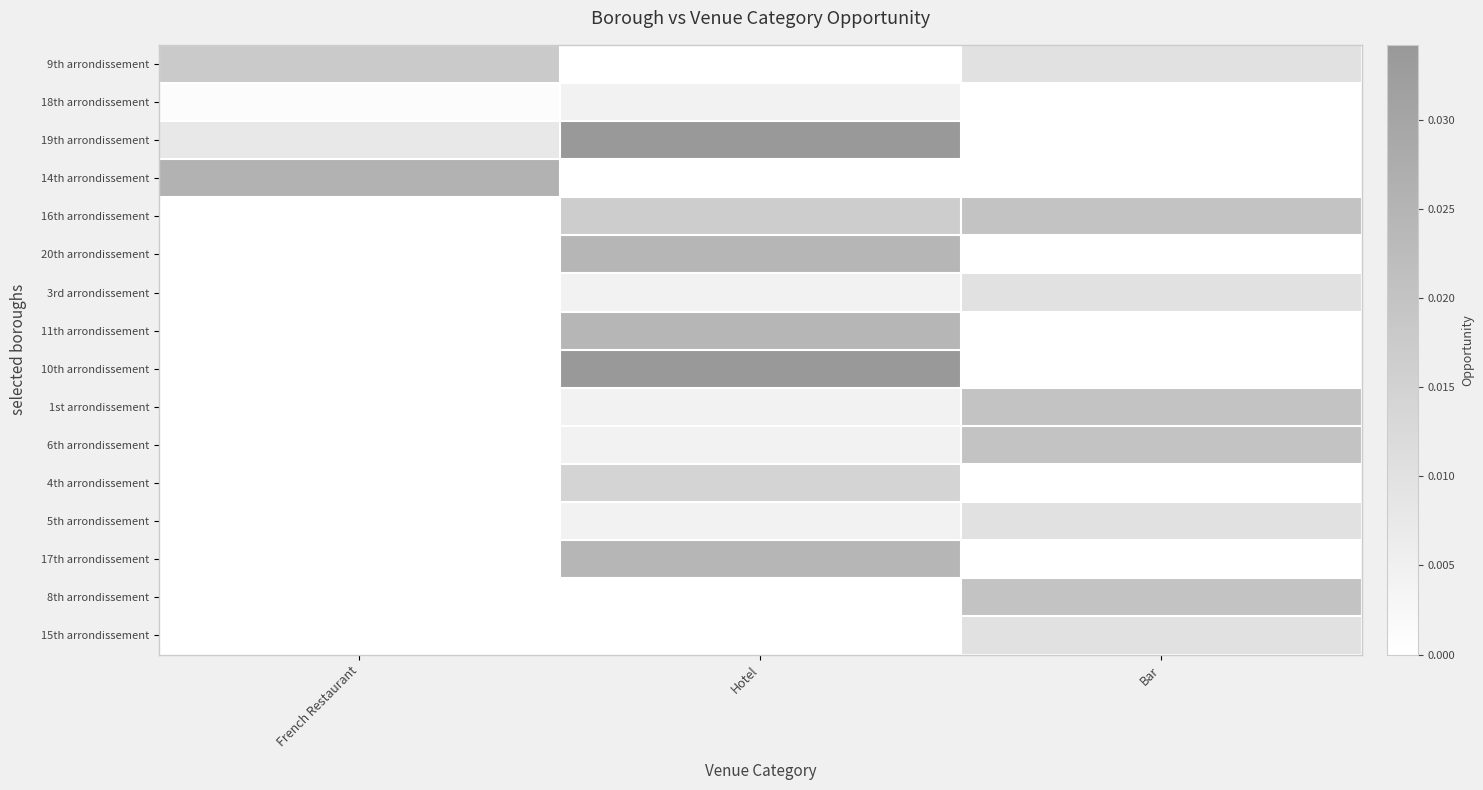

Count the number of data series in this chart.

16